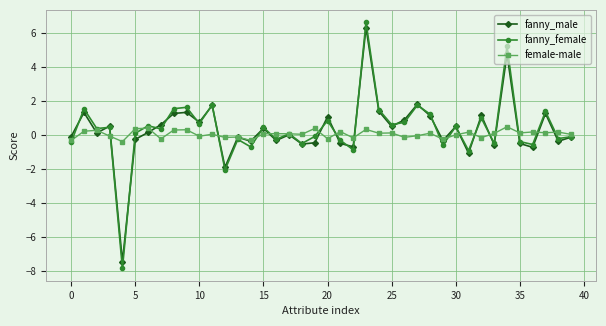

What is the highest value of the fanny_male series?

6.3